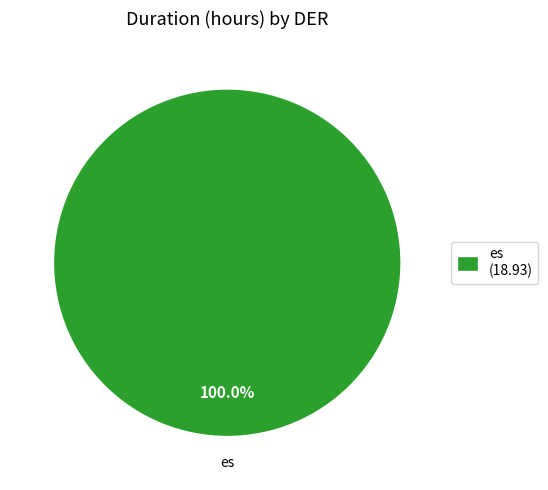

Rank the categories by value from lowest to highest.

es (18.93)